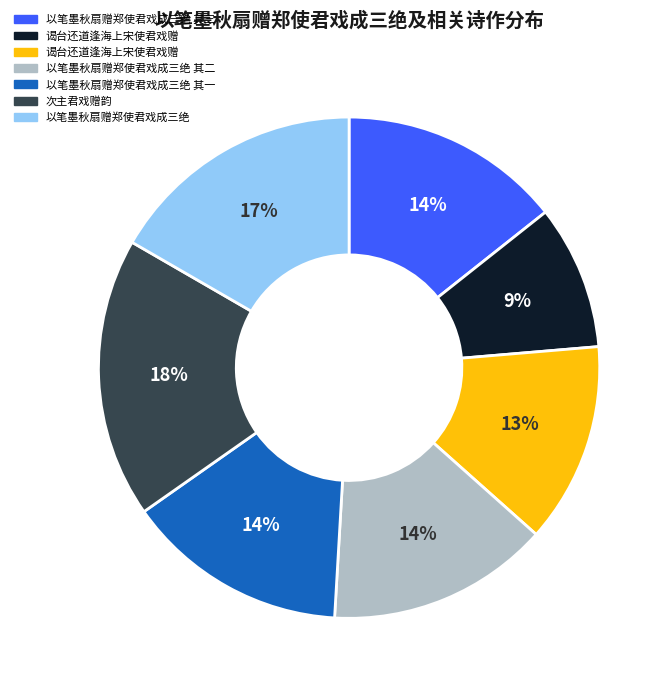

To the nearest percent, what is the difference between the largest and smallest slice percentages?

9%